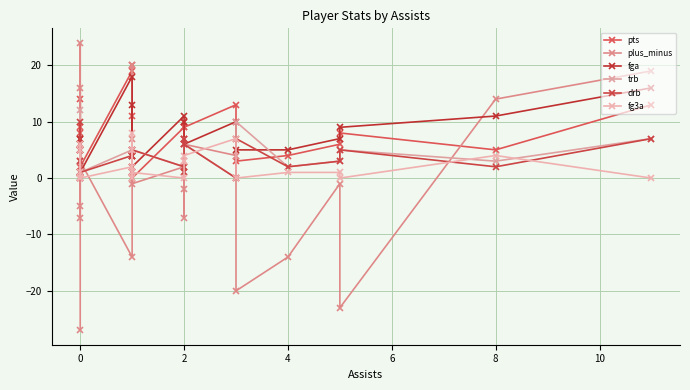

What is the smallest value displayed?

-27